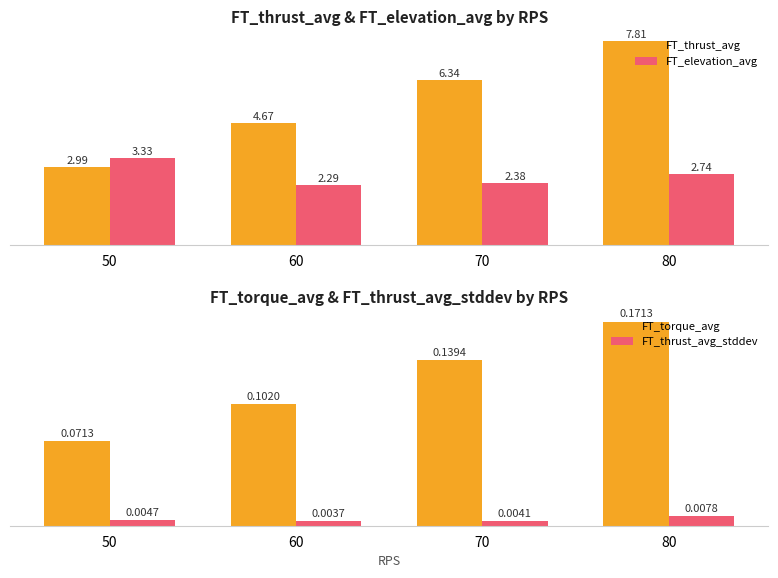

How many bars are there in total?

16